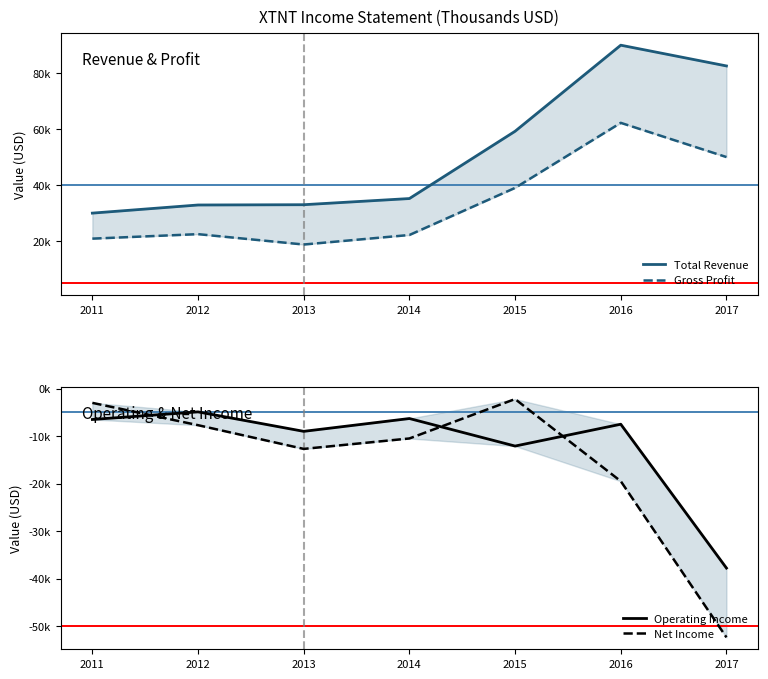

What is the sum of the Net Income values at 2013 and 2016?

-32200